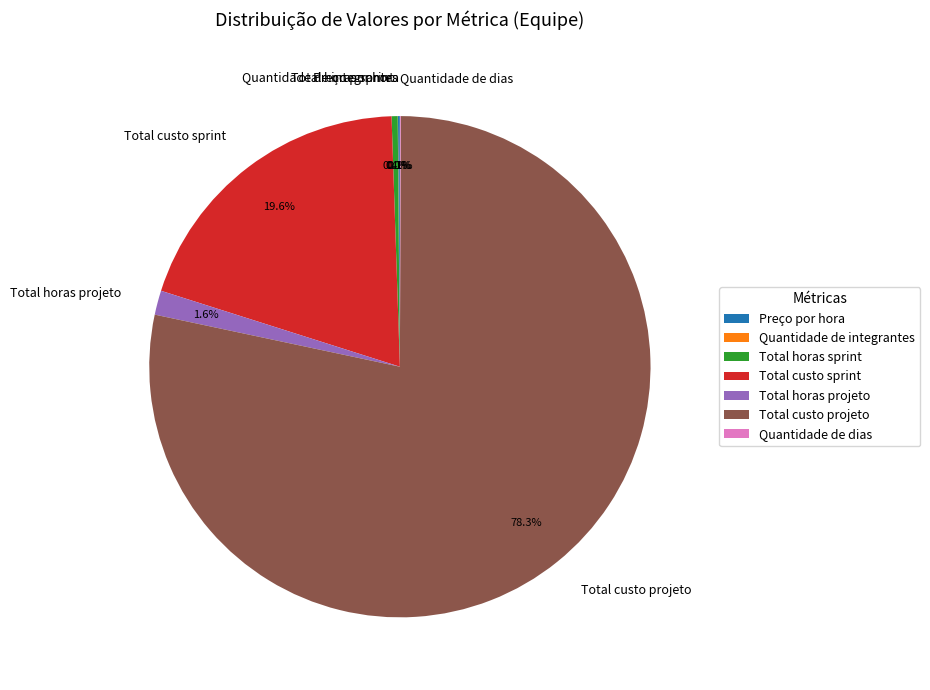

To the nearest percent, what is the average slice percentage?

14%